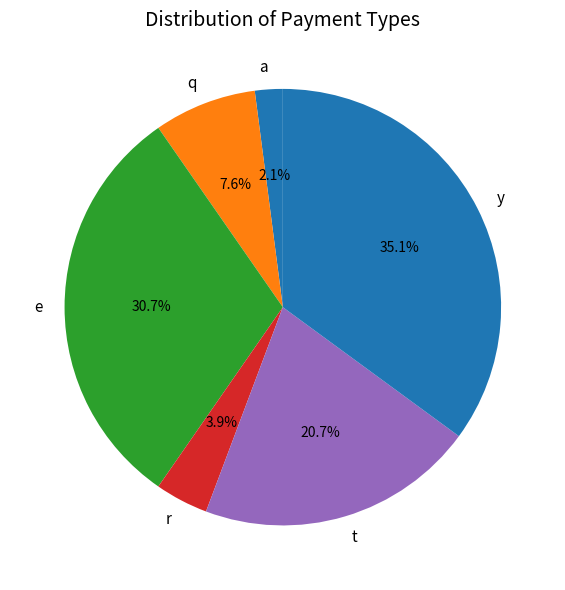

Count the number of slices in the pie.

6